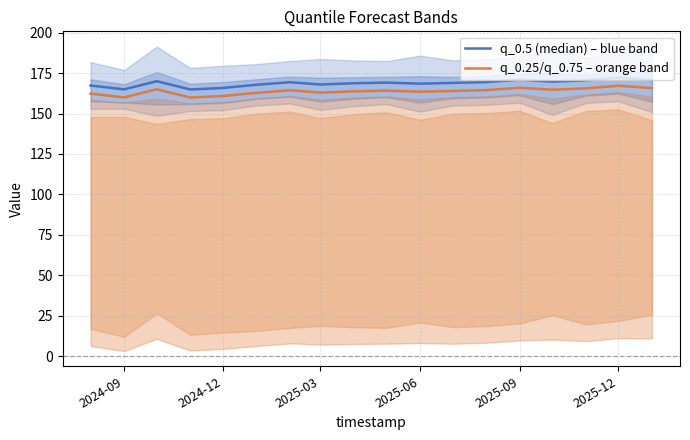

How many lines are shown in the chart?

2